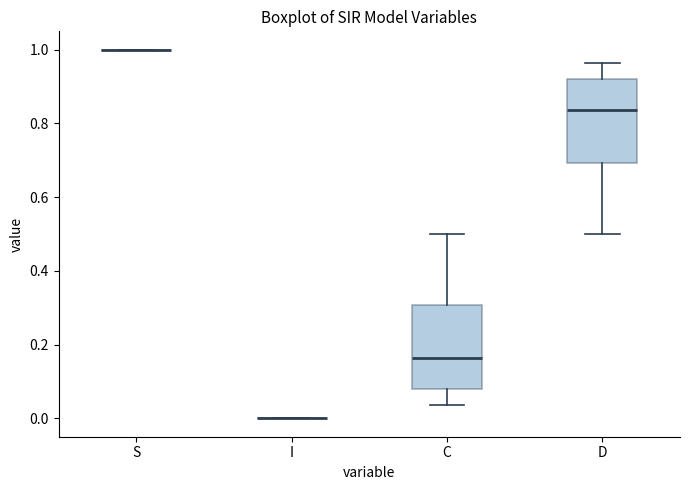

Where does the lower whisker of the box for C end on the y-axis? The values are not printed on the chart, so give them approximately, as read against the axis.

0.04